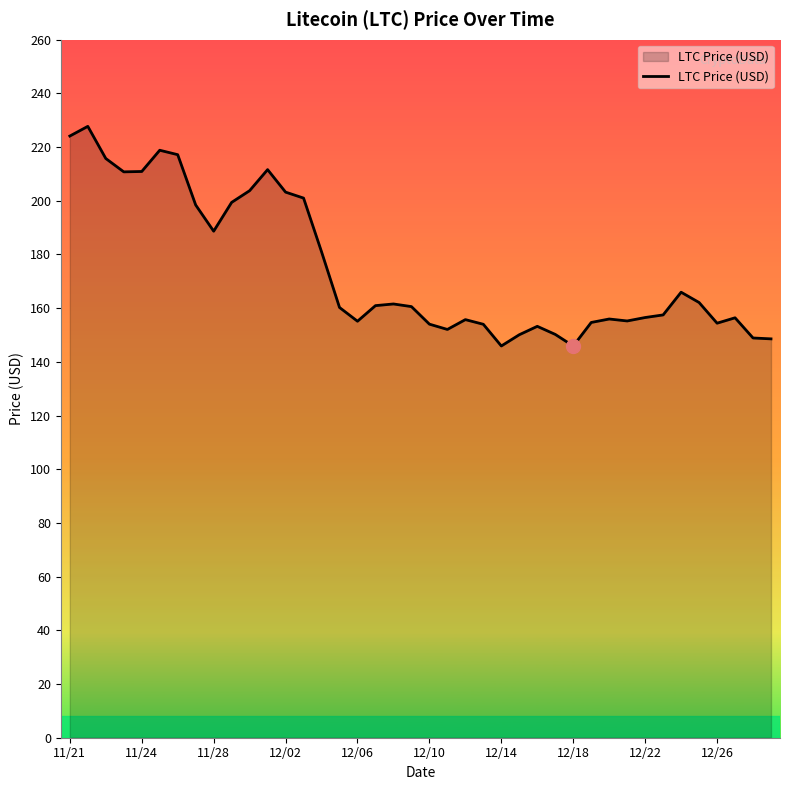

What is the maximum value shown in the chart?

227.7